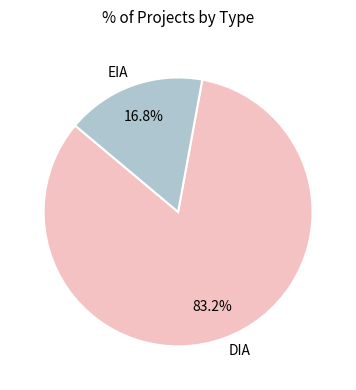

True or false: DIA accounts for 70% of the total.

False